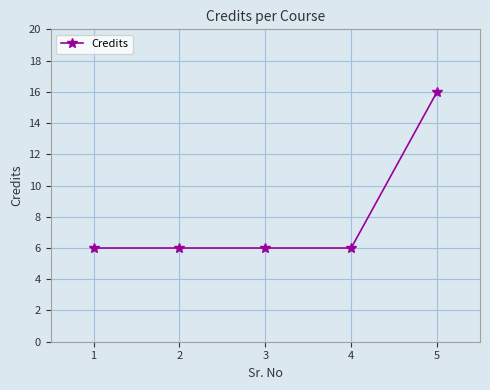

Which has a higher value, 1 or 5?

5